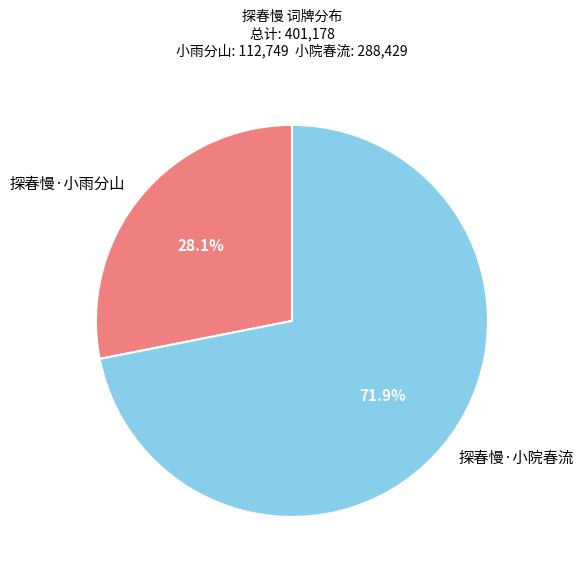

Does any single category account for the majority?

Yes